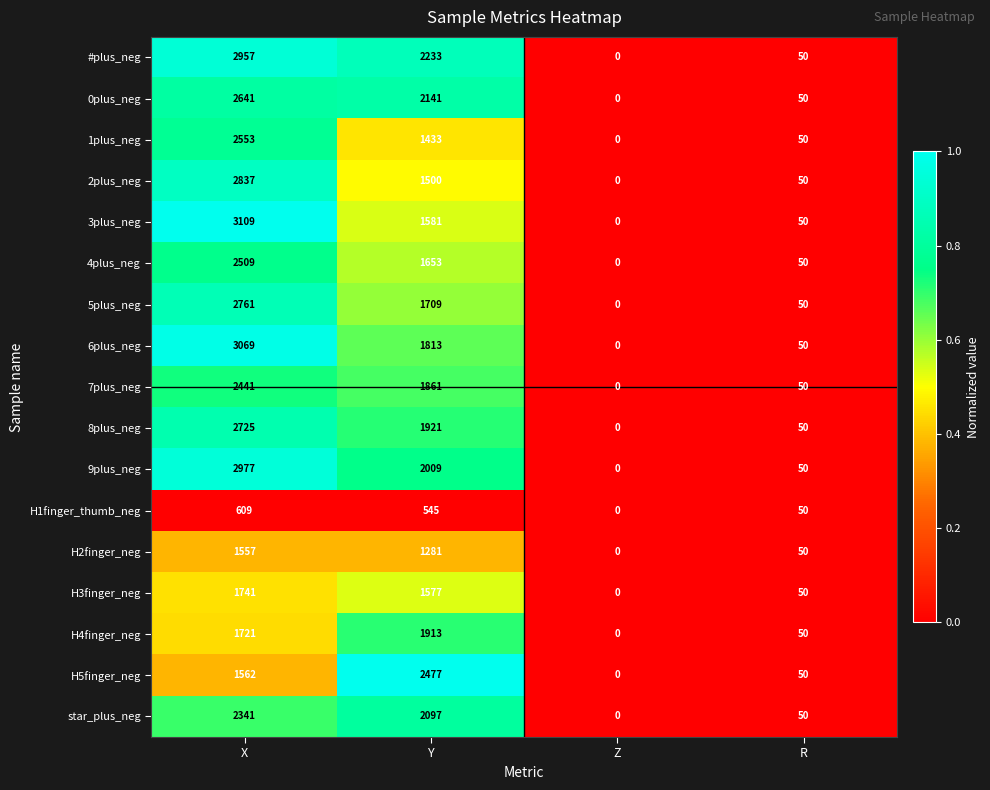

At which category is the sum across all series the highest?

X